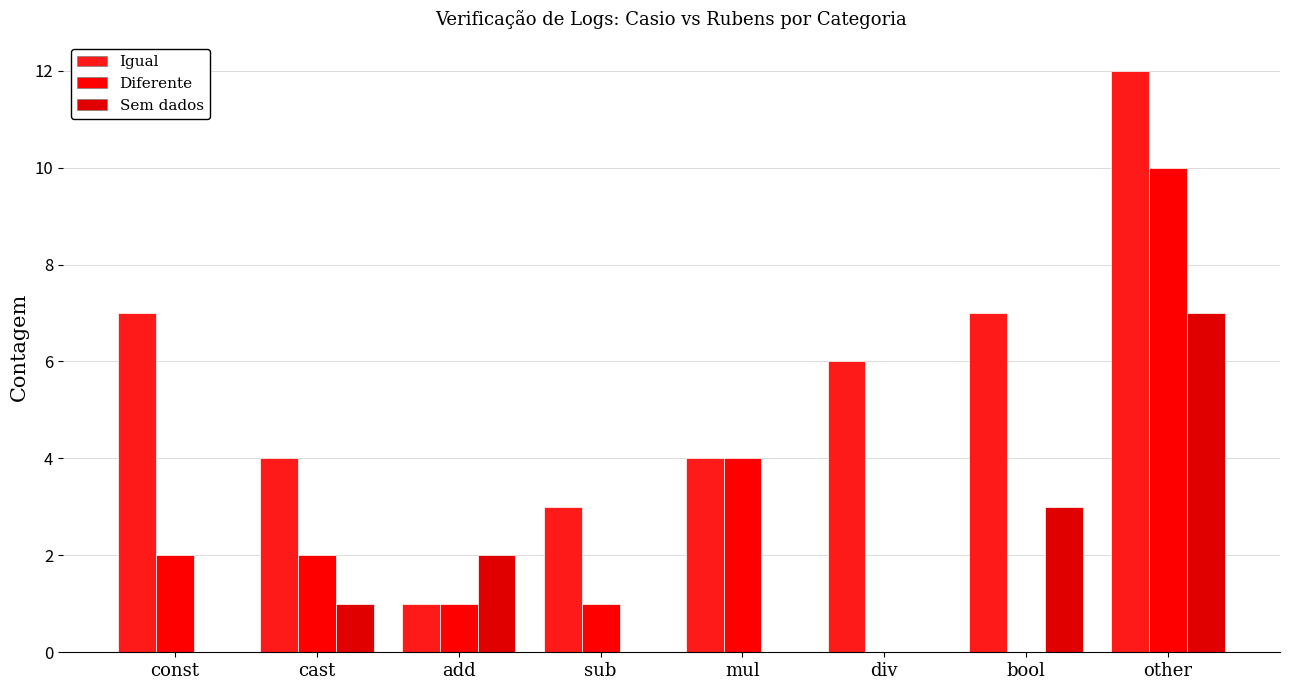

Are the bars grouped side by side (vs. stacked)?

Yes